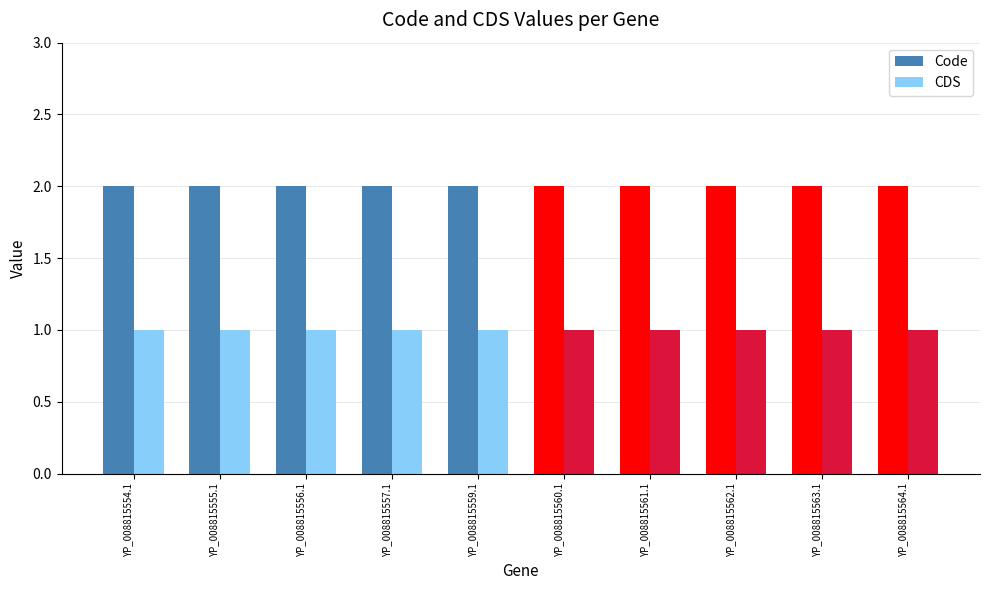

At how many categories does at least one series exceed 1?

10